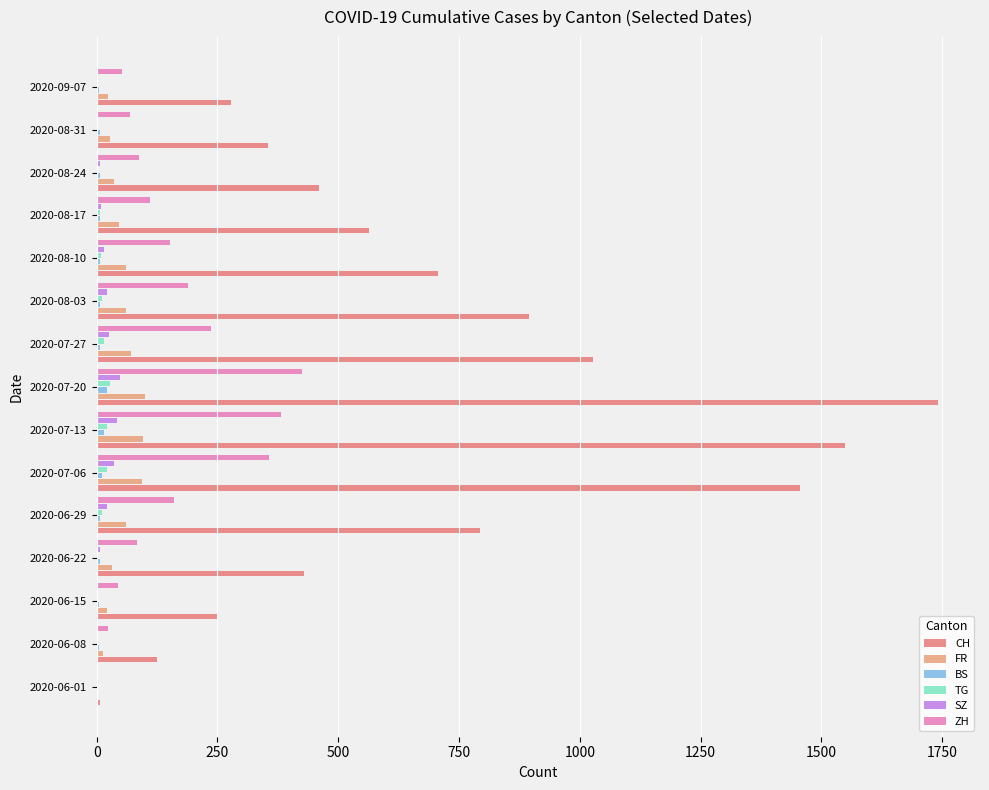

Reading right to left, extract all data points from this chart.

CH: 277	355	460	564	707	895	1027	1741	1548	1456	793	430	250	124	6
FR: 23	27	36	47	61	61	72	100	96	94	61	32	22	13	0
BS: 5	7	7	7	7	7	7	21	15	12	7	7	5	4	0
TG: 1	2	3	6	10	12	15	27	21	21	11	2	1	1	0
SZ: 1	2	6	10	16	21	25	49	42	35	21	6	1	0	0
ZH: 52	68	87	110	152	189	237	424	382	356	161	83	45	23	0